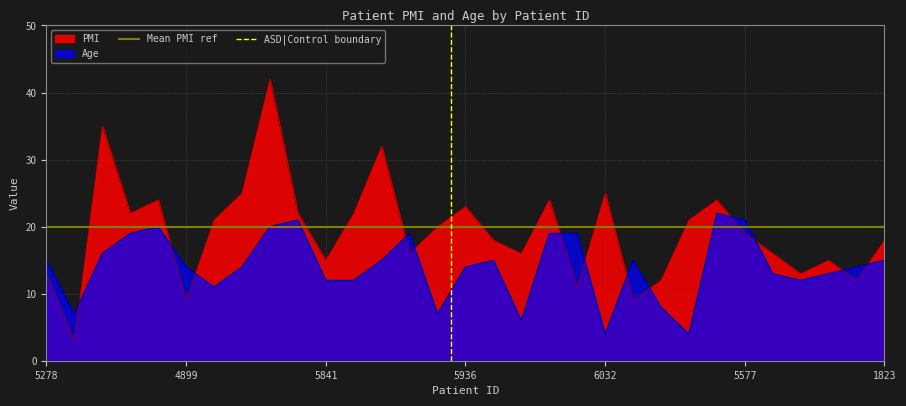

Does the chart have visible grid lines?

Yes